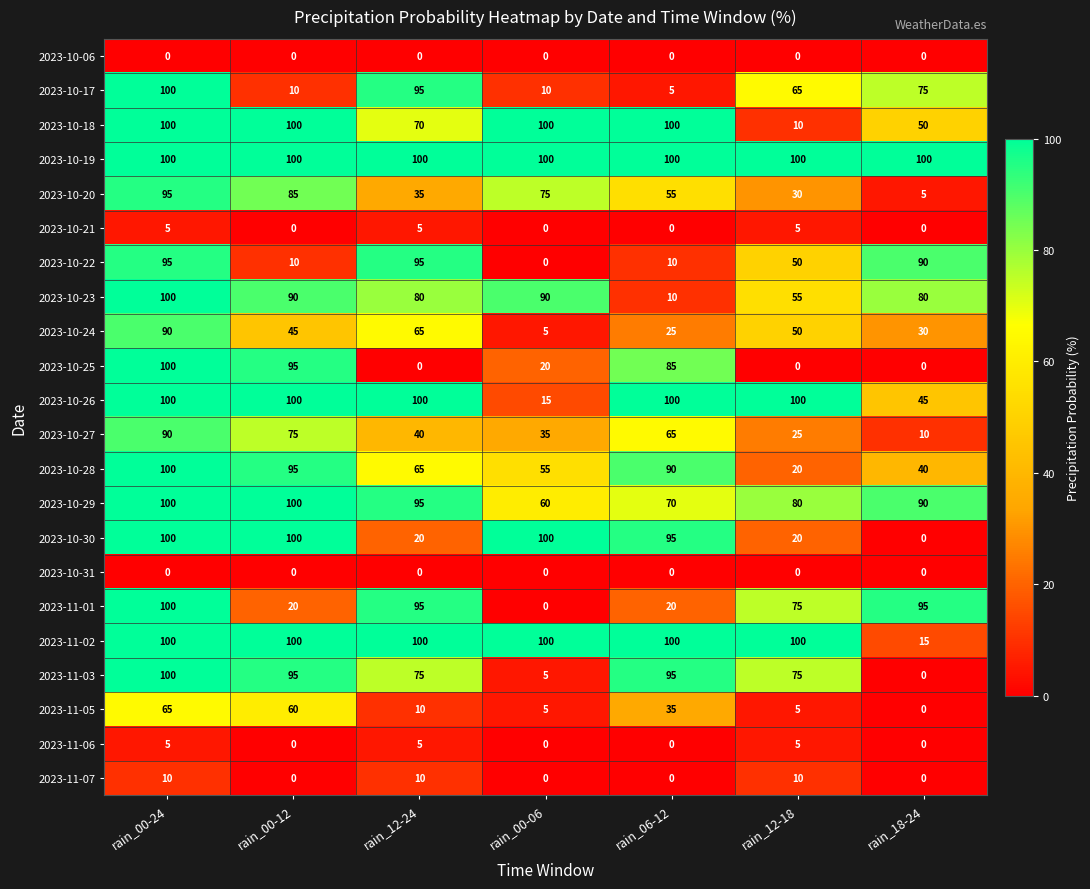

What is the spread (max minus min) of values at rain_06-12?

100